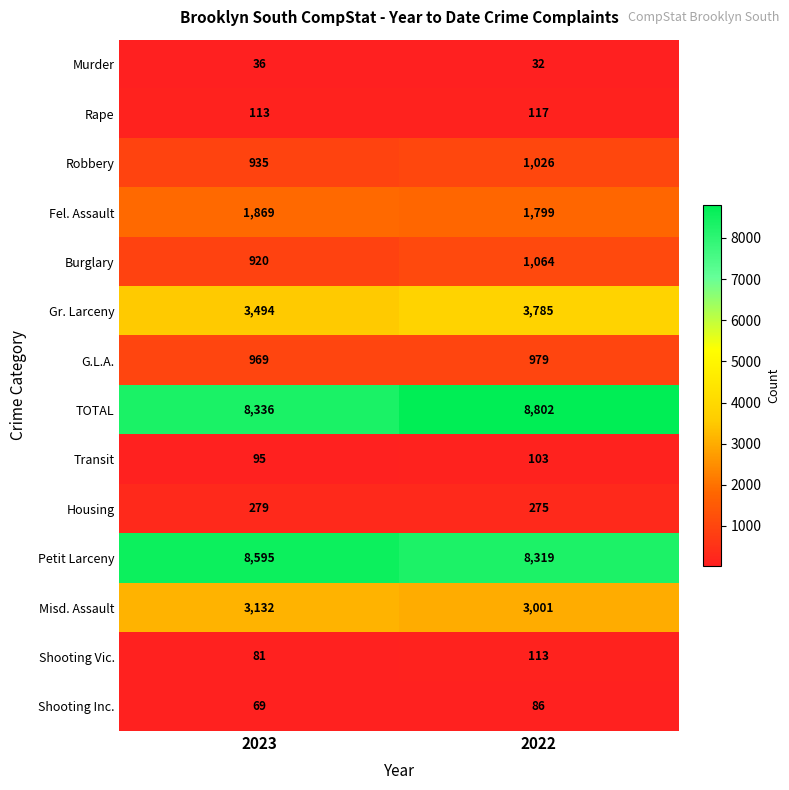

What is the maximum value for Misd. Assault?

3132